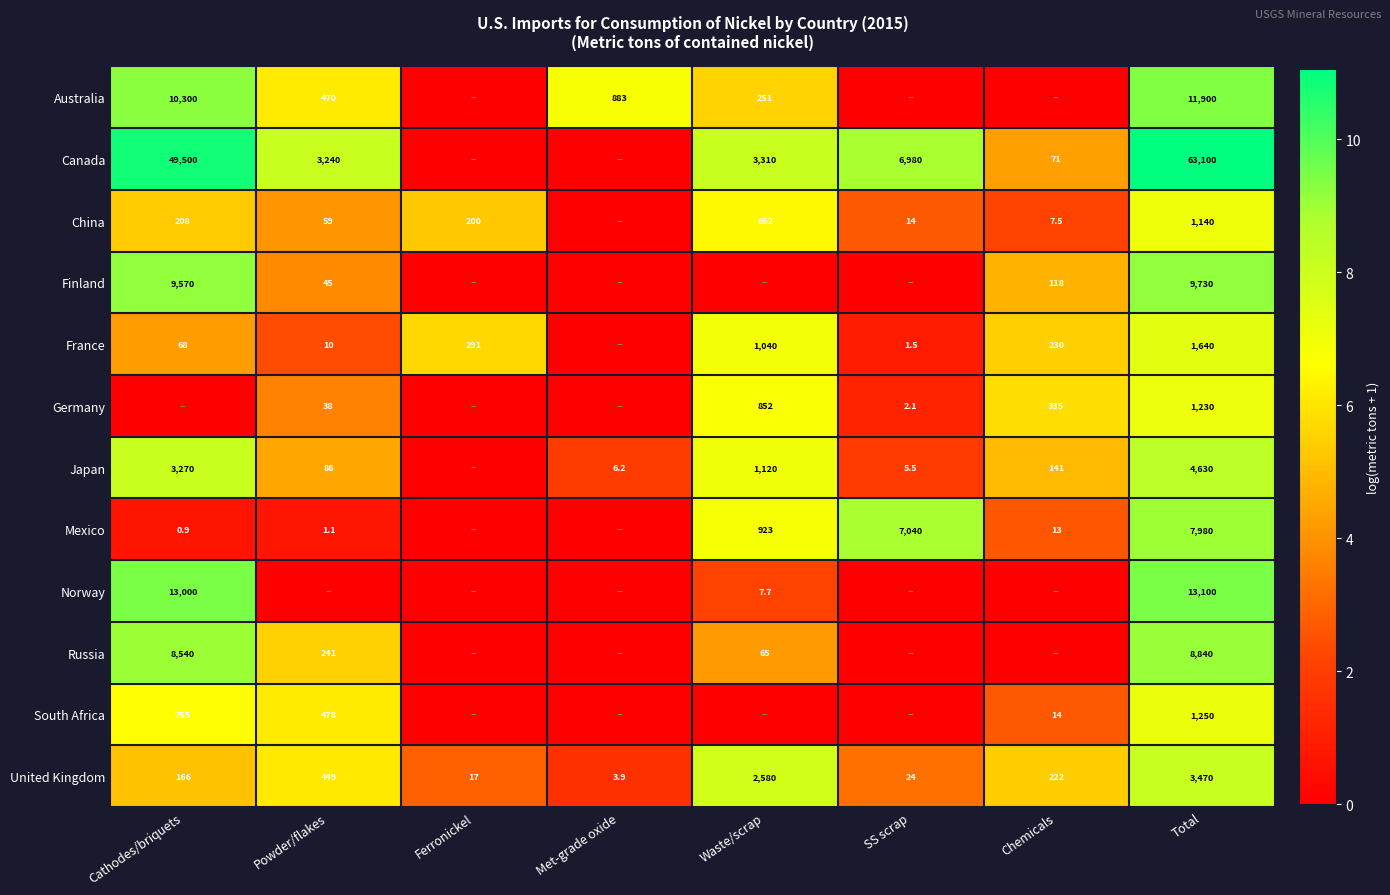

What is the sum of the Russia values at Cathodes/briquets and Powder/flakes?

8781.0